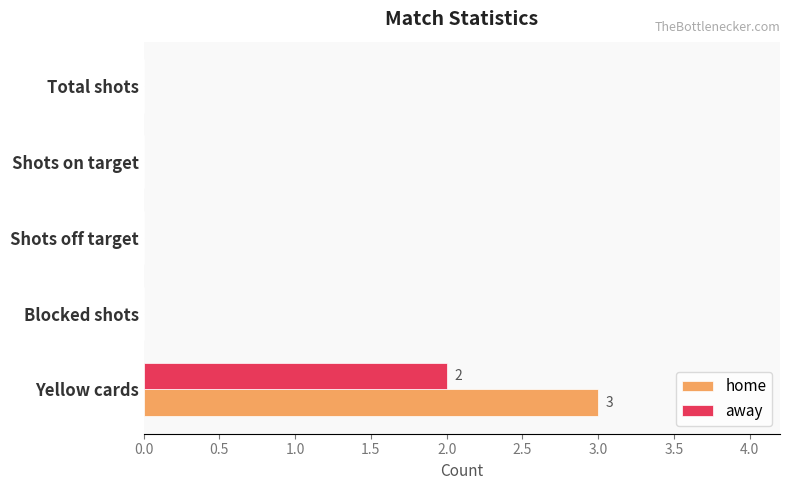

What is the maximum value shown in the chart?

3